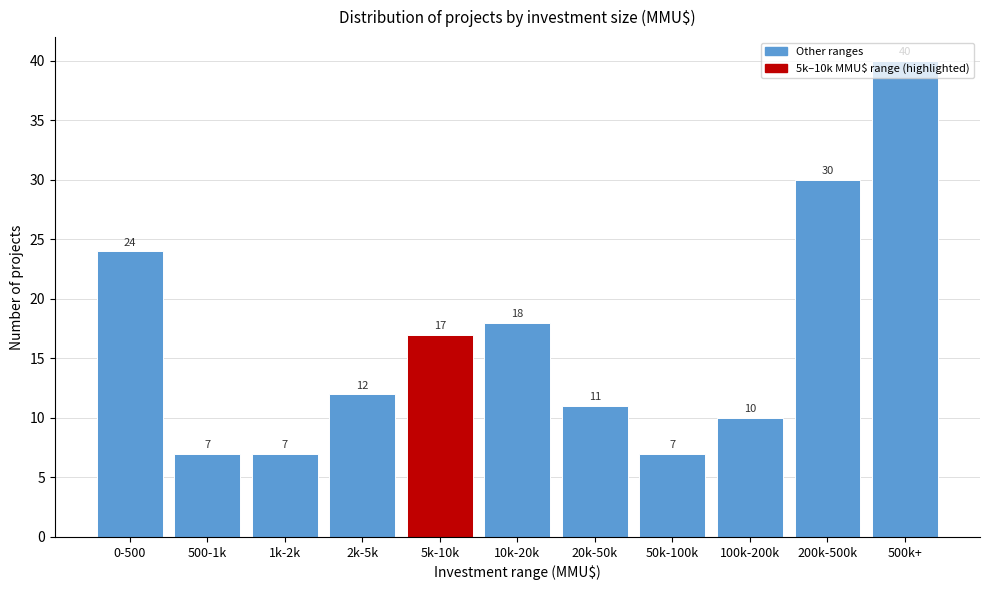

What is the difference between the second highest and minimum values?

23